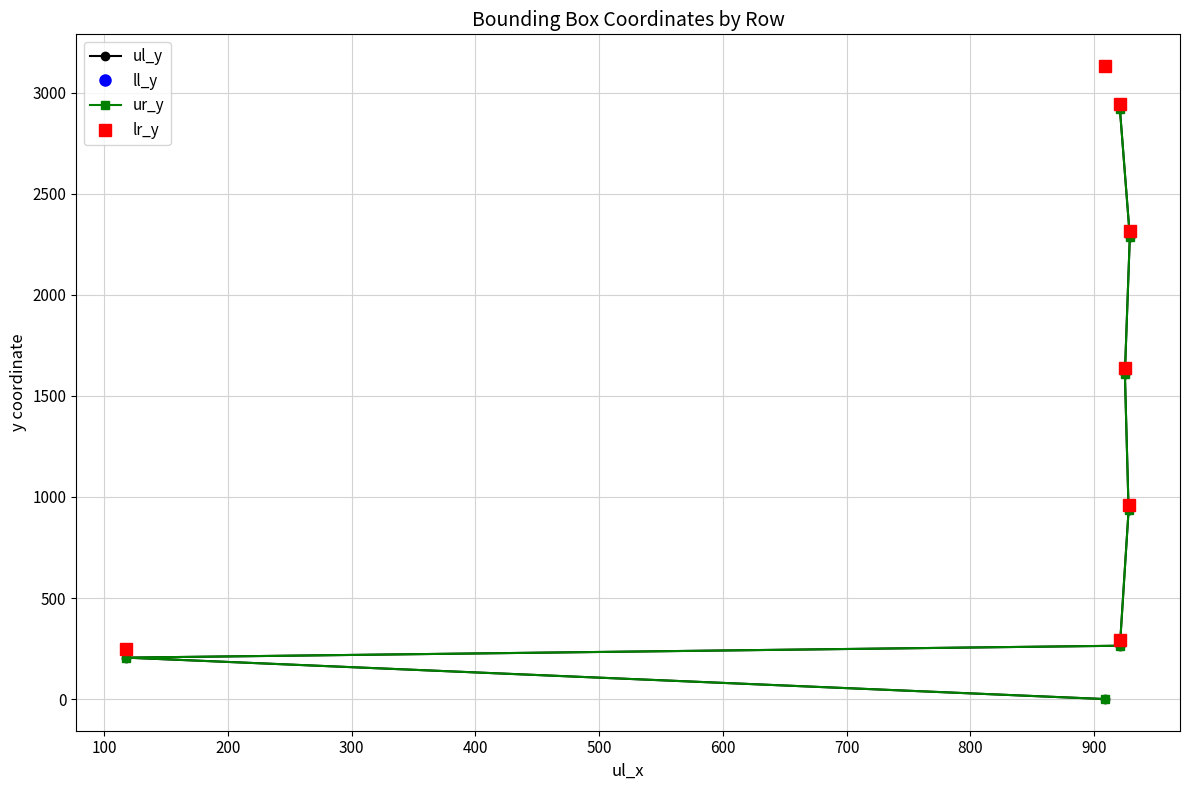

True or false: ll_y and ur_y intersect in this chart.

False